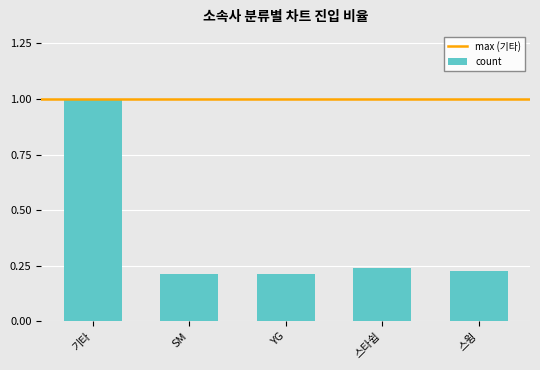

What is the sum of all values?

1.9